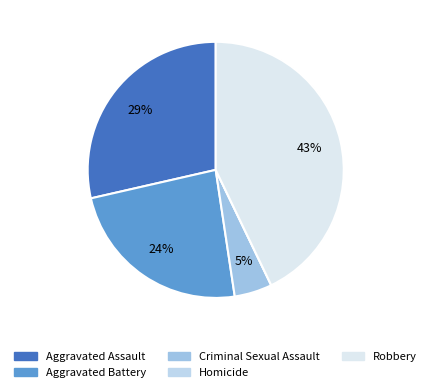

Rank the categories by value from highest to lowest.

Robbery, Aggravated Assault, Aggravated Battery, Criminal Sexual Assault, Homicide